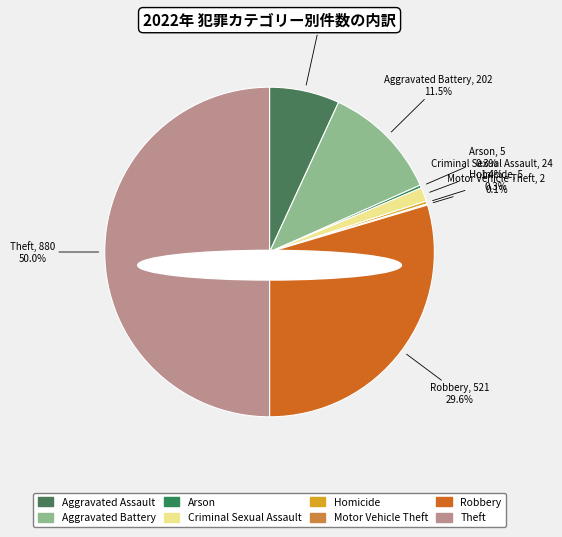

Is Theft the majority of the pie?

No